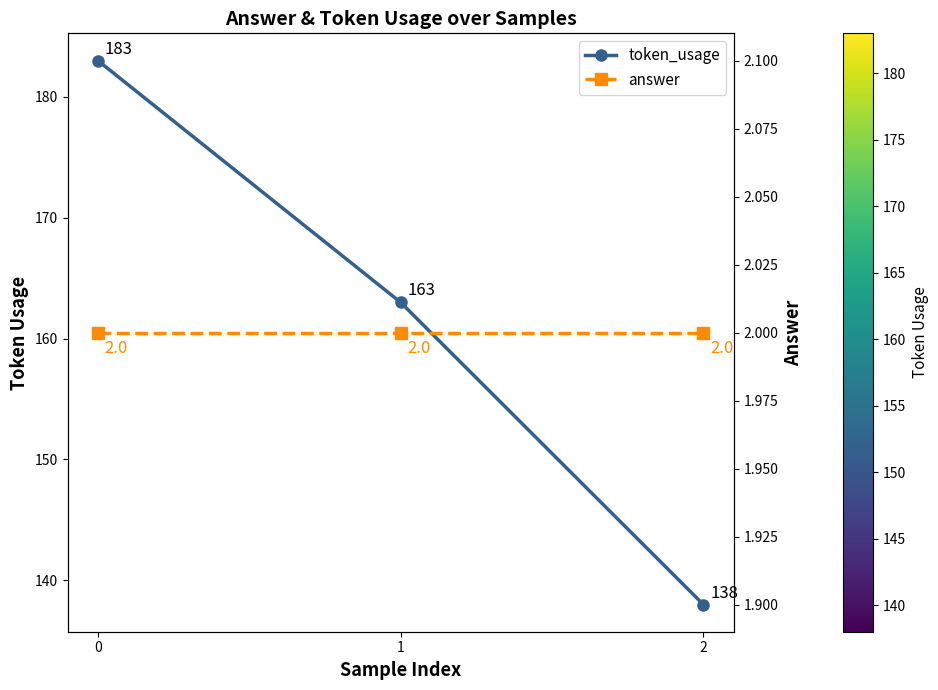

Reading right to left, extract all data points from this chart.

token_usage: 2=138	1=163	0=183
answer: 2=2	1=2	0=2